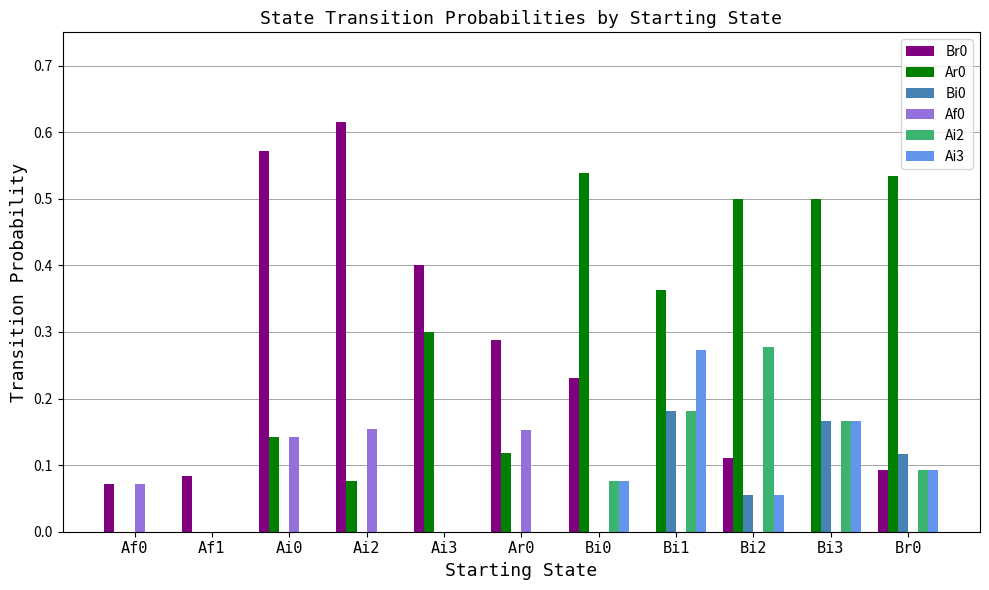

The value of Br0 at Af1 is 0.0. True or false?

False